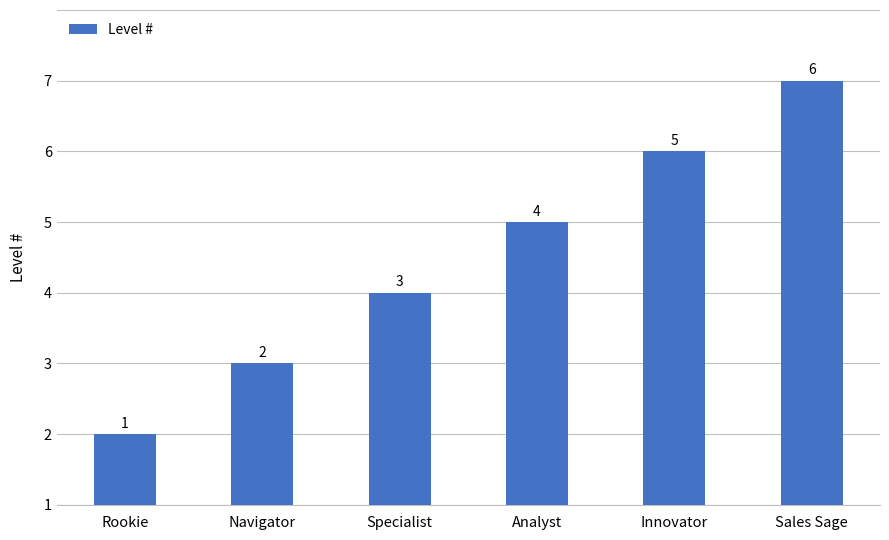

What is the label of the 1st bar from the right?

Sales Sage